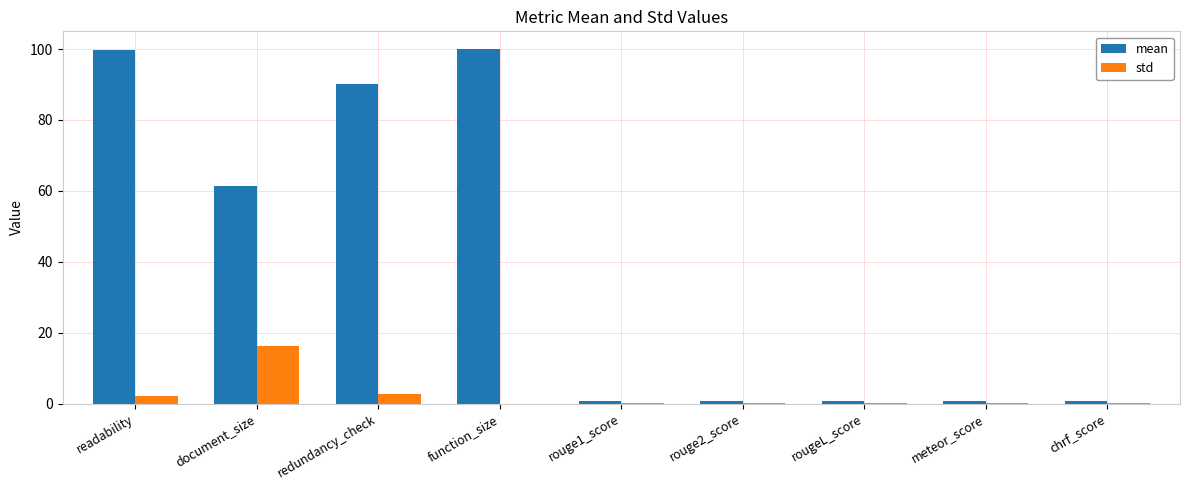

What is the sum of all std values?

21.9